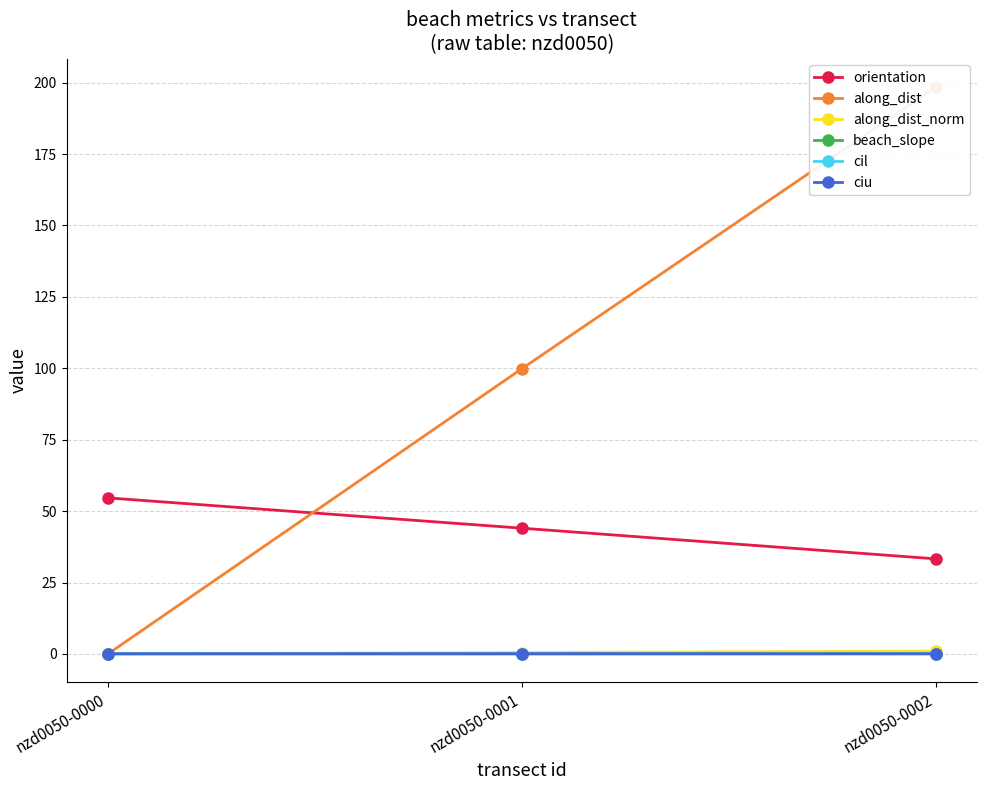

What is the total value across all series at nzd0050-0000?

54.8